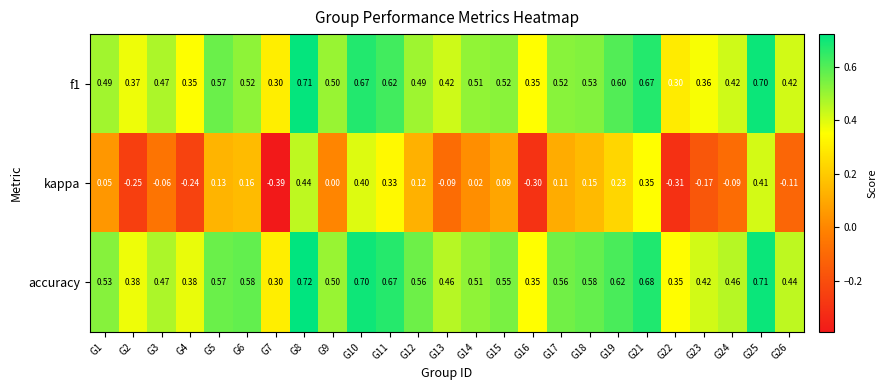

Which series has the widest spread of values?

kappa